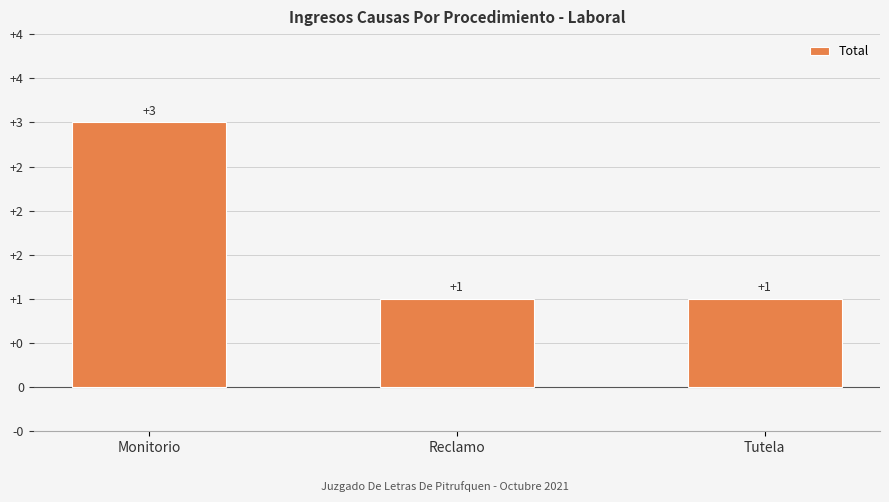

What is the value of the 2nd bar from the left?

1